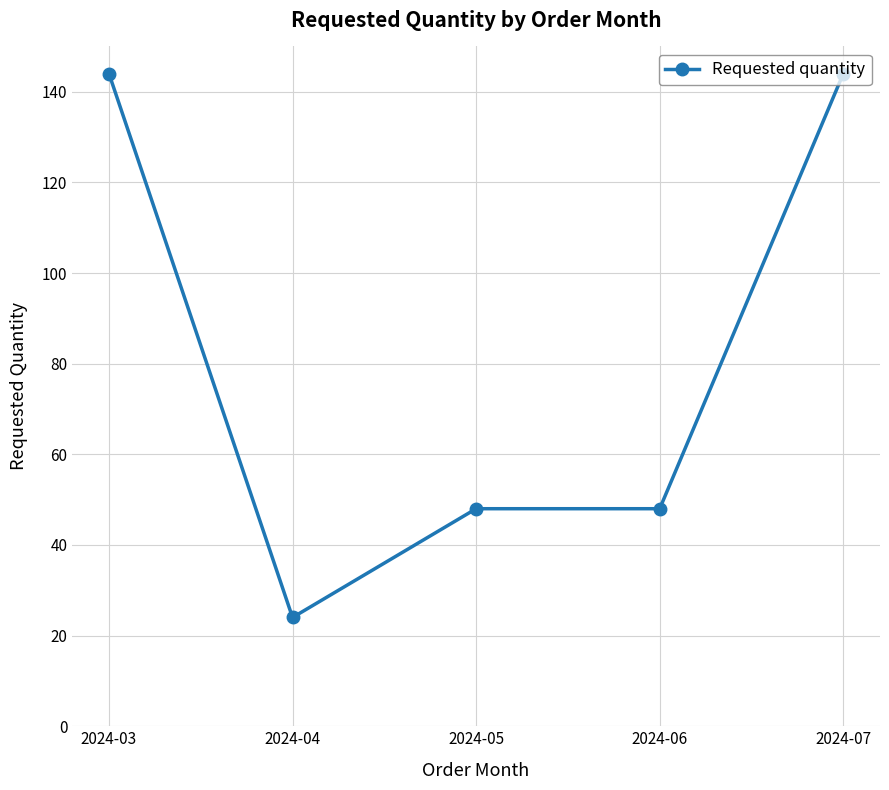

Reading right to left, what are all the values shown in this chart?

144	48	48	24	144